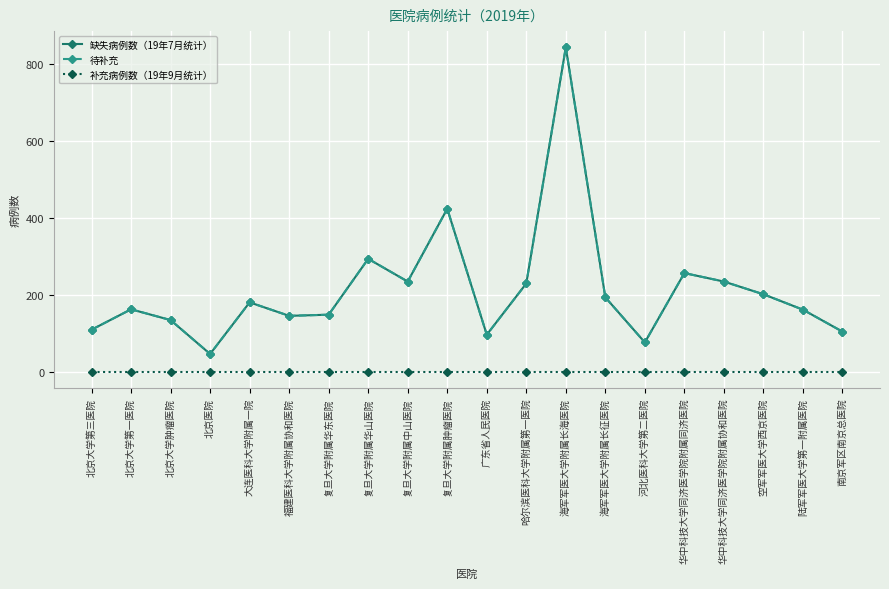

At which category does 待补充 reach its first local peak?

北京大学第一医院